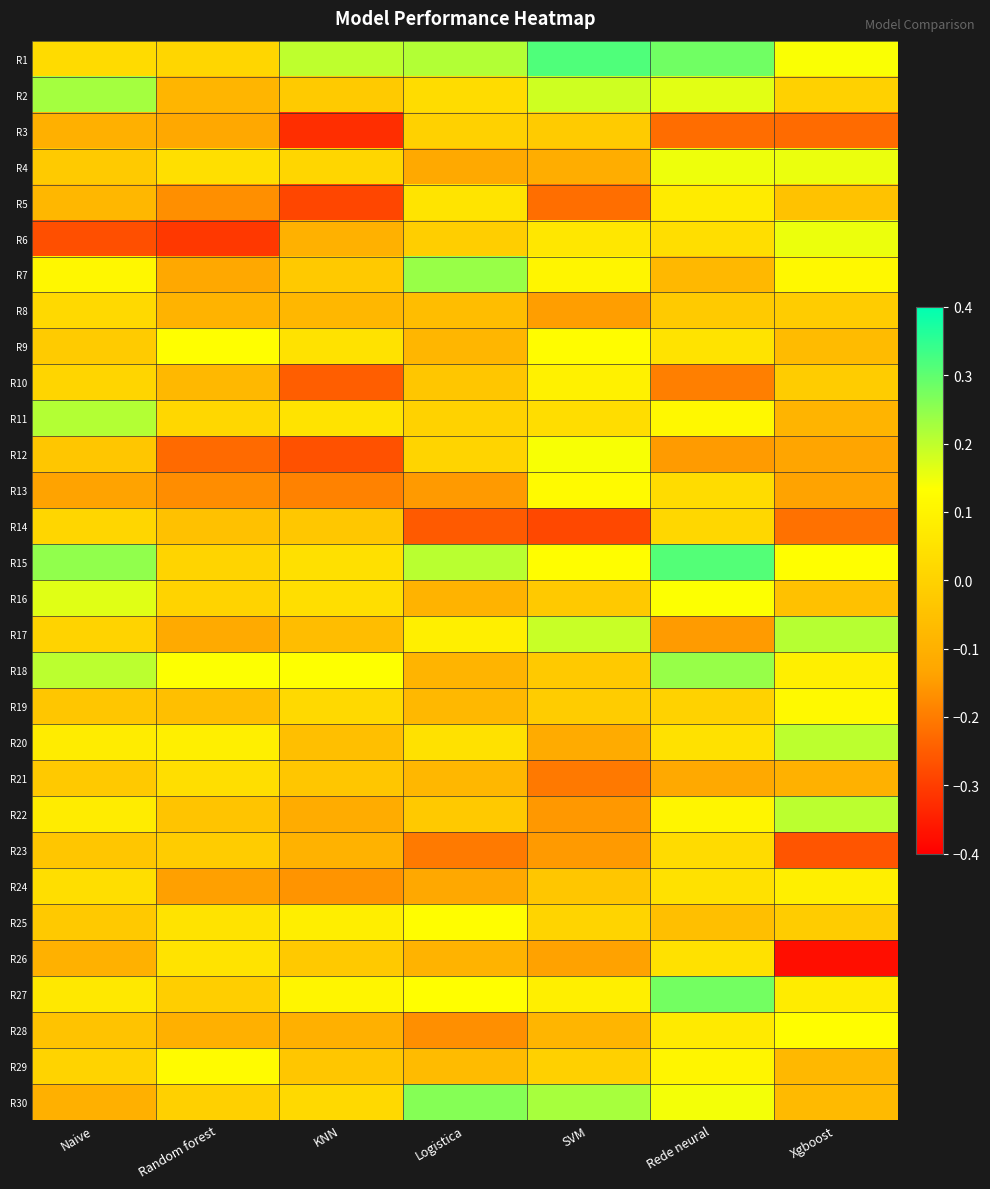

What is the maximum value shown in the chart?

0.3